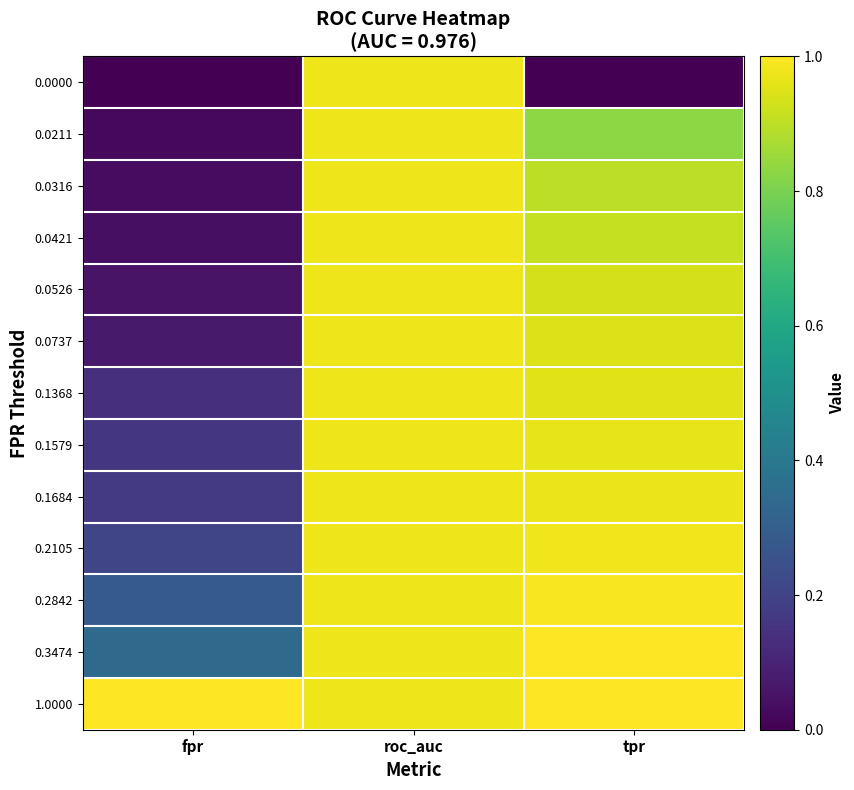

What is the total value across all series at roc_auc?

12.7